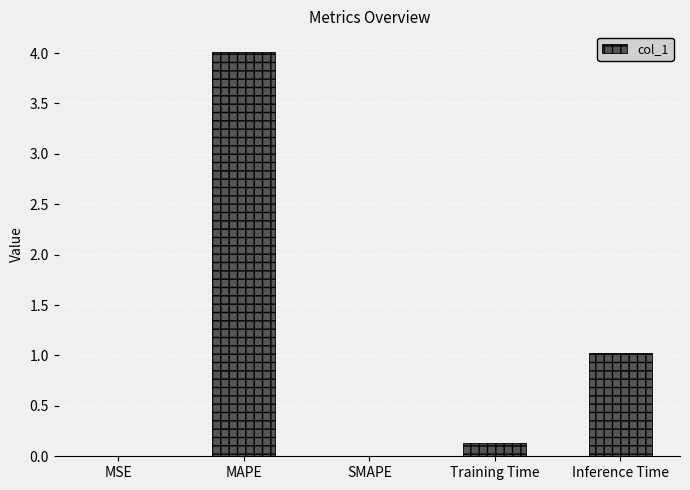

What is the greatest value displayed?

4.0